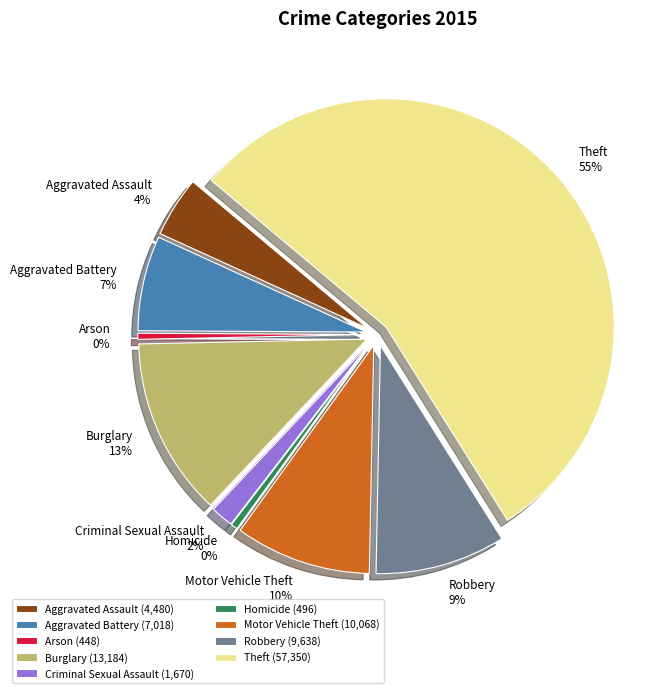

What is the largest slice in the pie chart?

Theft